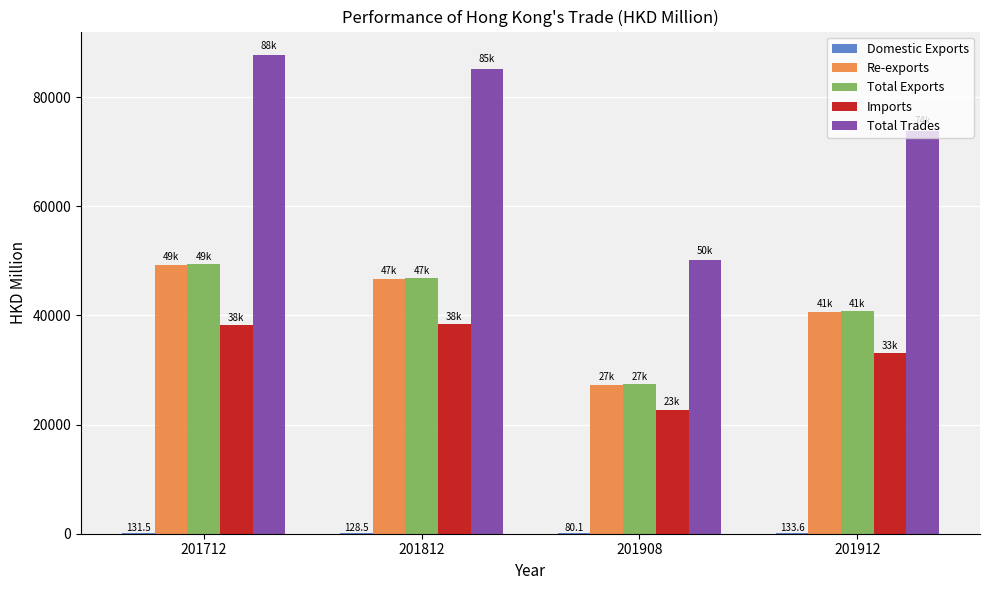

What is the difference between the Imports values at 201912 and 201712?

5174.3